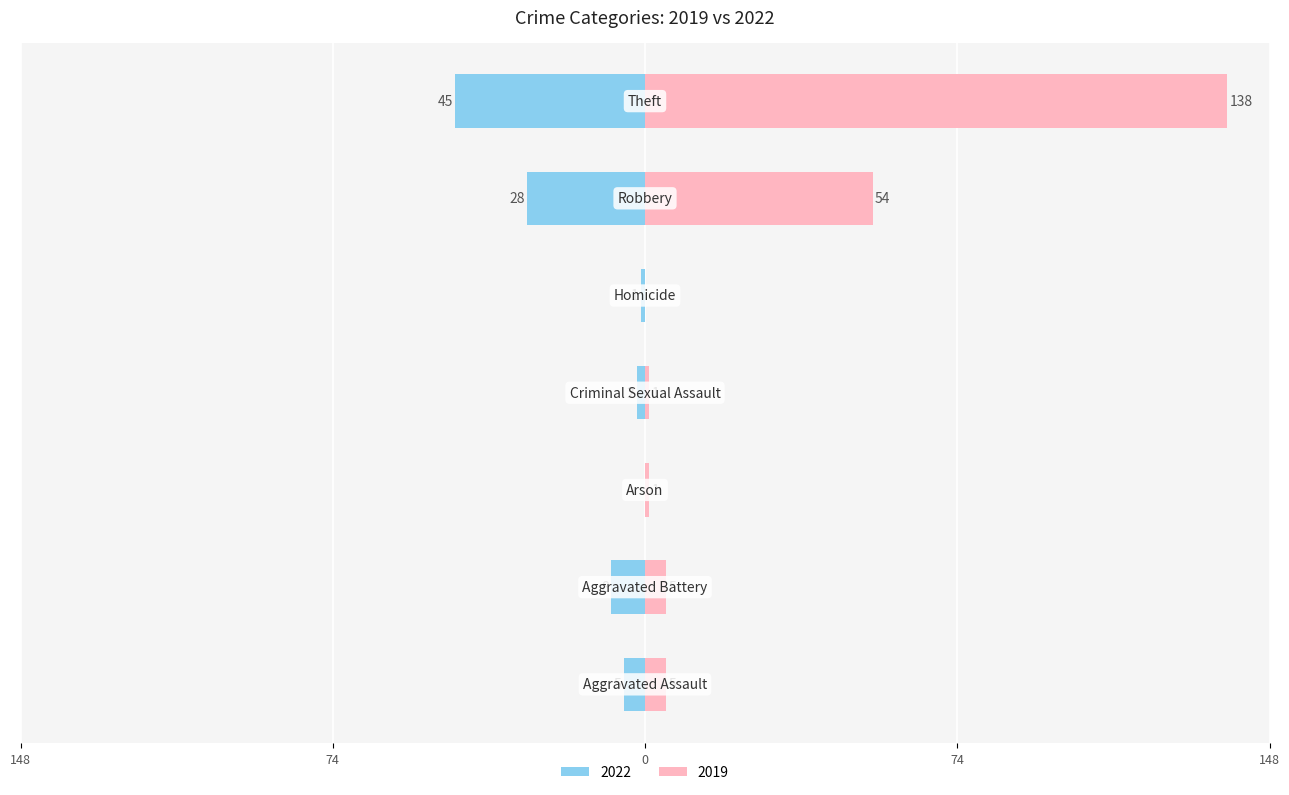

Are the bars horizontal?

Yes